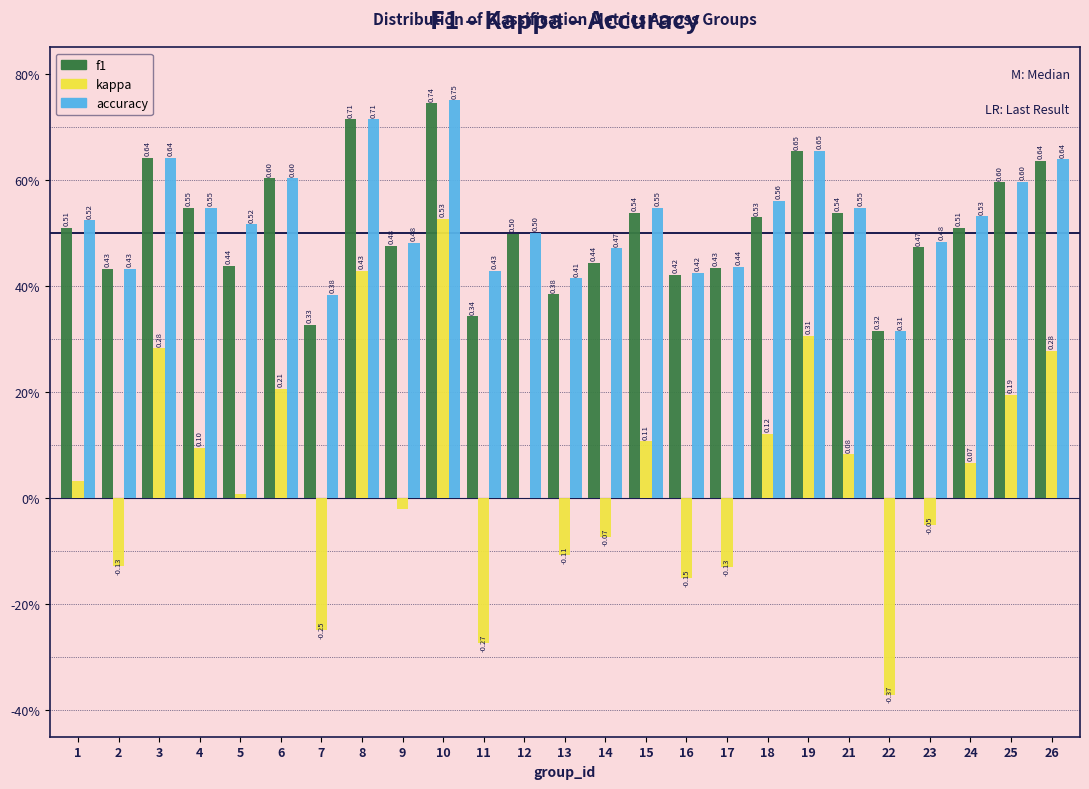

Are the bars horizontal?

No